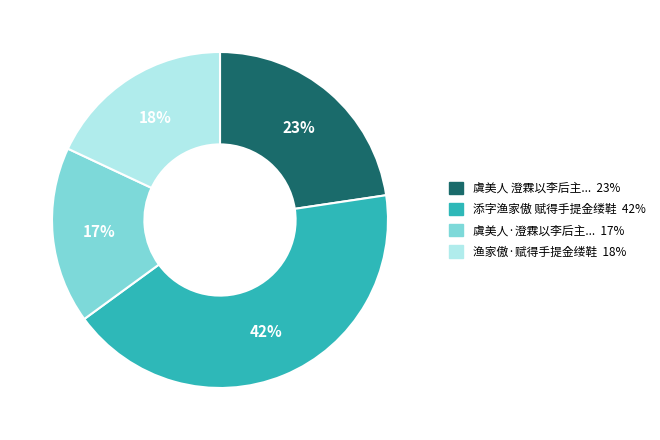

To the nearest percent, what is the average slice percentage?

25%